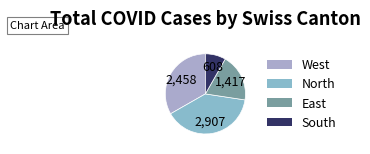

How many slices are in this pie chart?

4